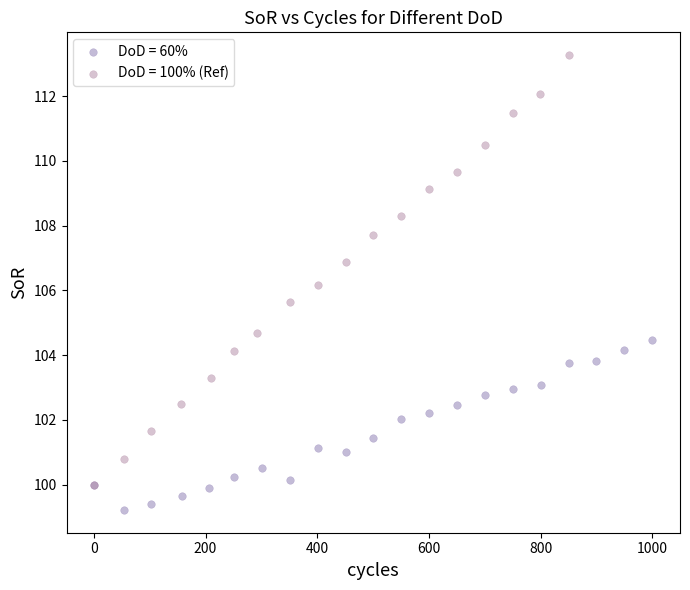

Which series contains the lowest Y value?

DoD = 60%